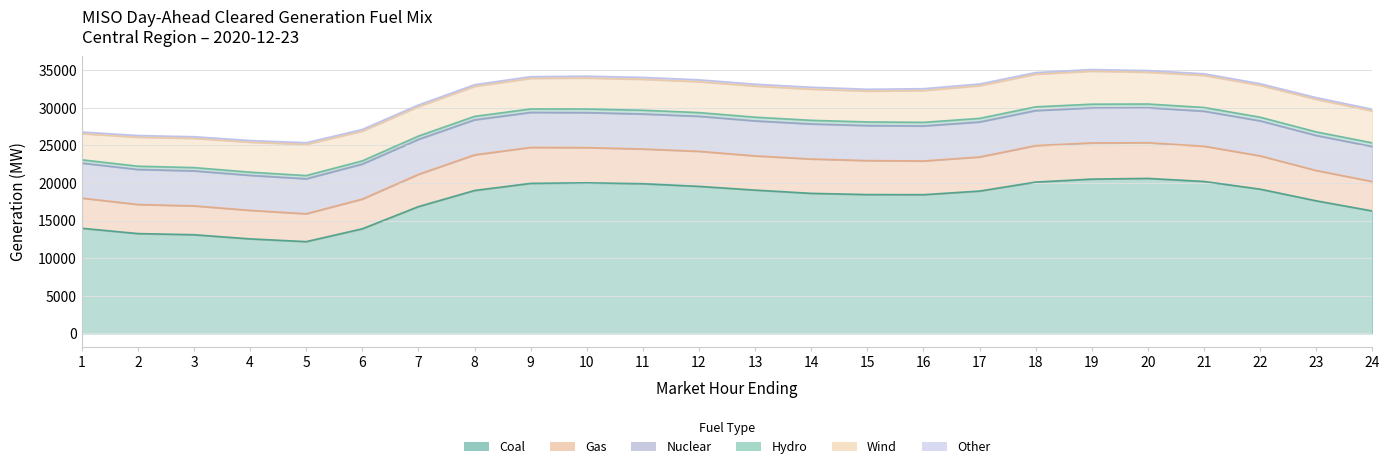

Rank the categories by Nuclear_Central value from lowest to highest.

1, 2, 3, 4, 5, 6, 7, 8, 9, 10, 11, 12, 13, 14, 15, 16, 17, 18, 19, 20, 21, 22, 23, 24